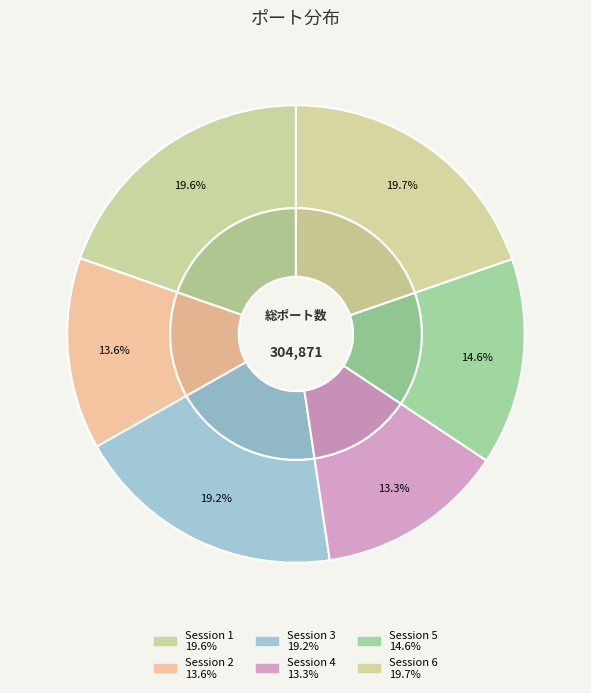

How many slices are in this pie chart?

6